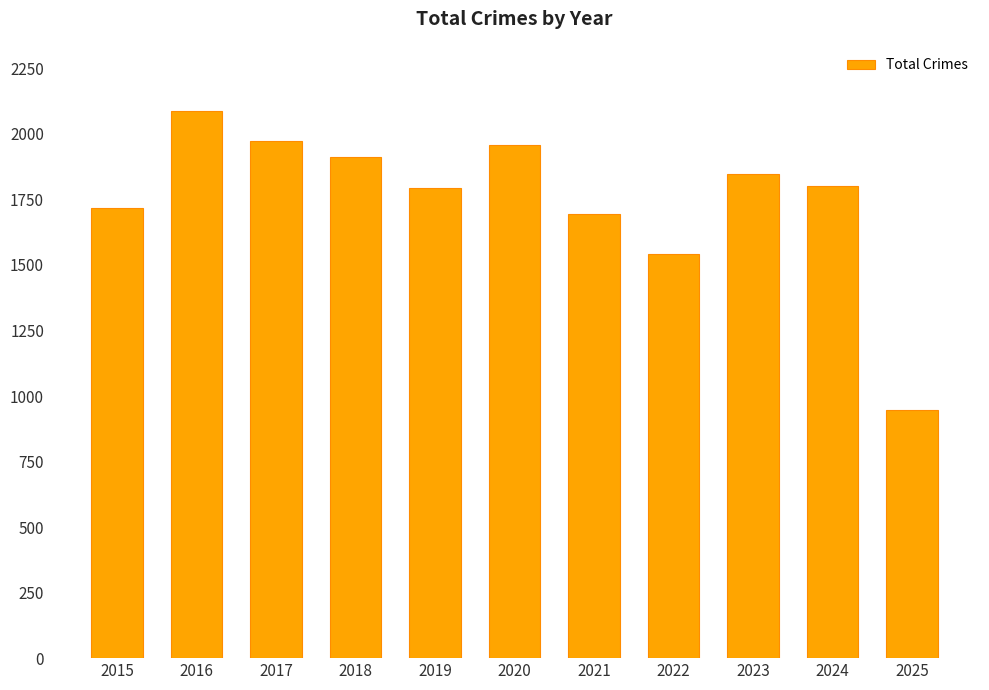

What is the average value?

1752